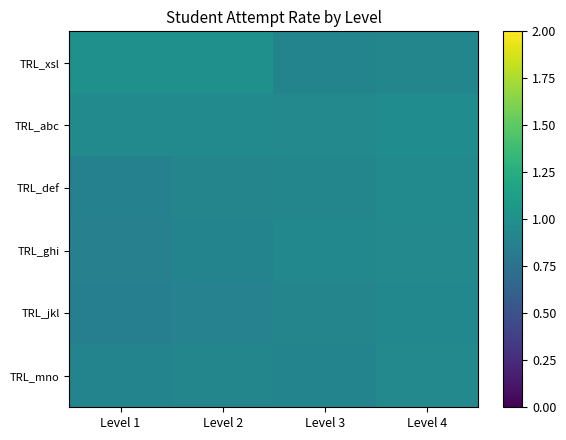

At how many categories does at least one series exceed 0?

4